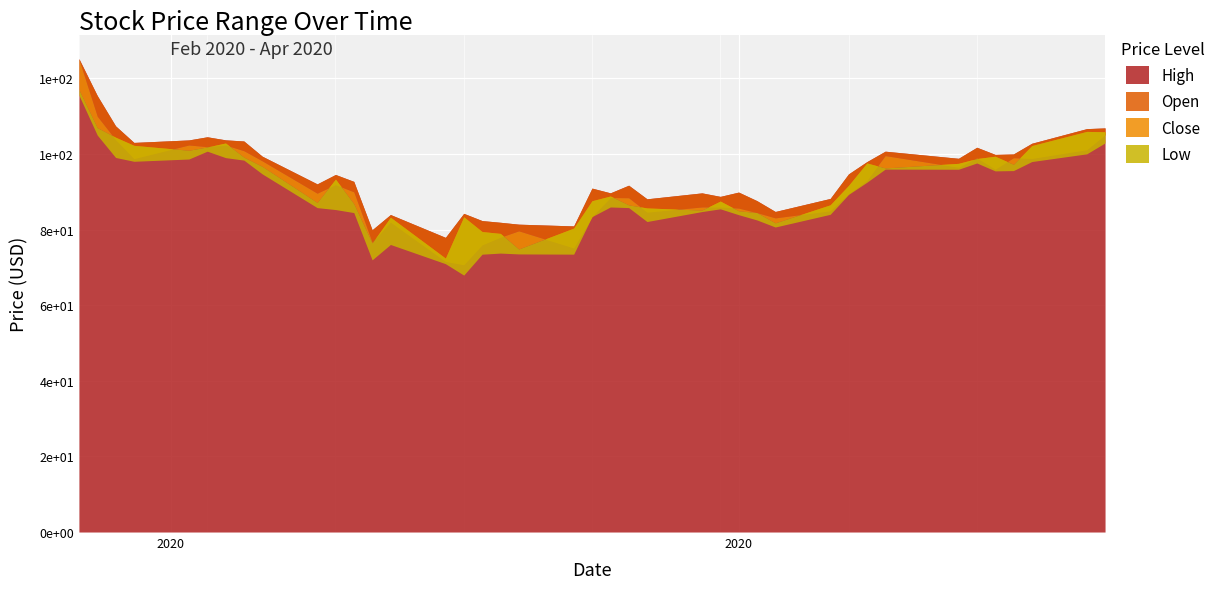

What is the difference between the highest and lowest values at 2020-04-02?

5.1